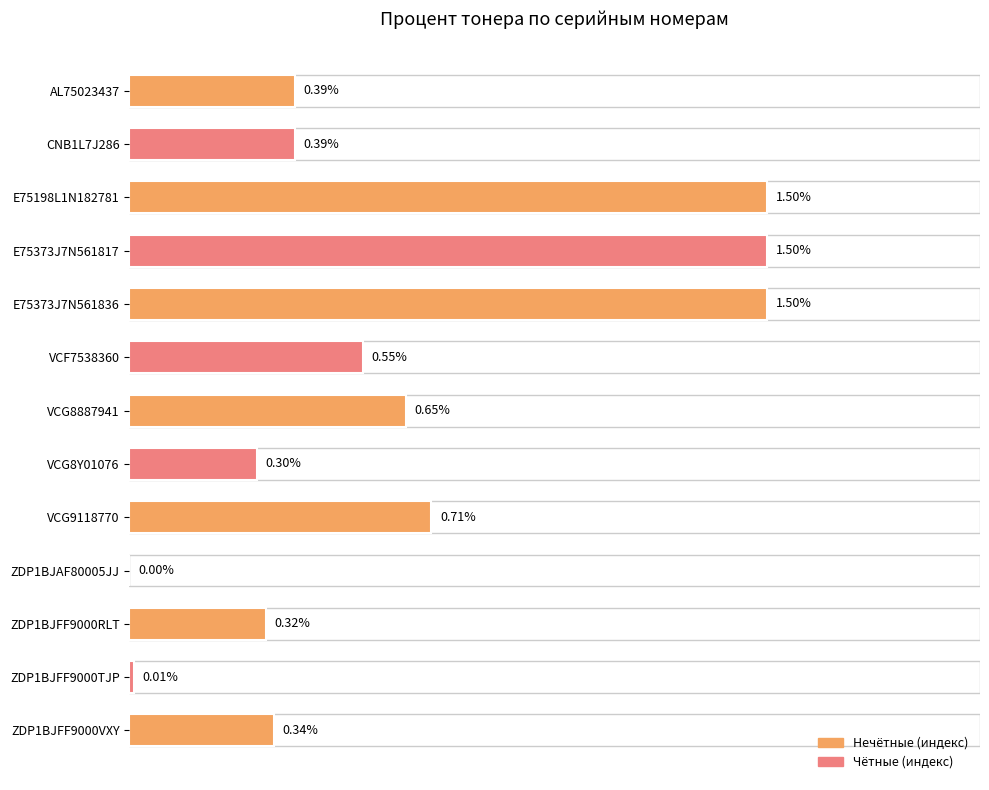

Between VCF7538360 and ZDP1BJFF9000RLT, which is larger?

VCF7538360